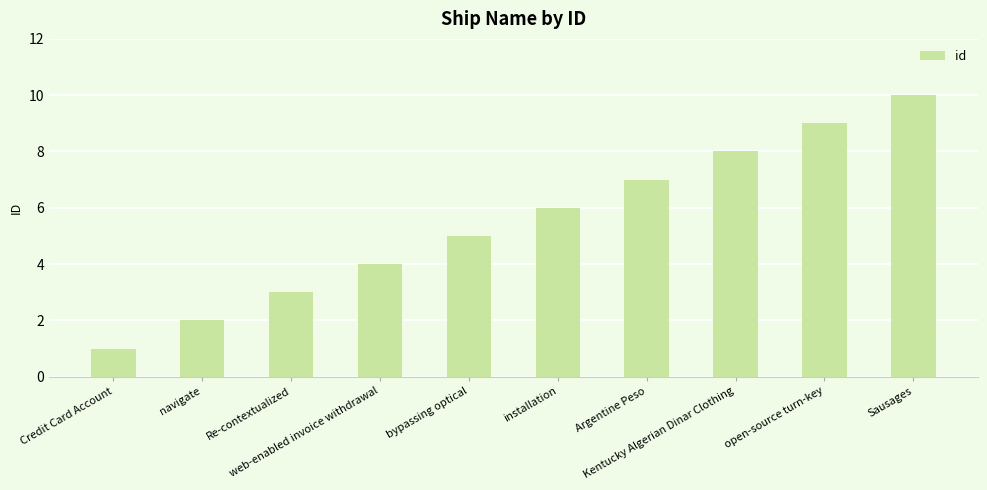

What is the difference between the maximum and minimum values?

9